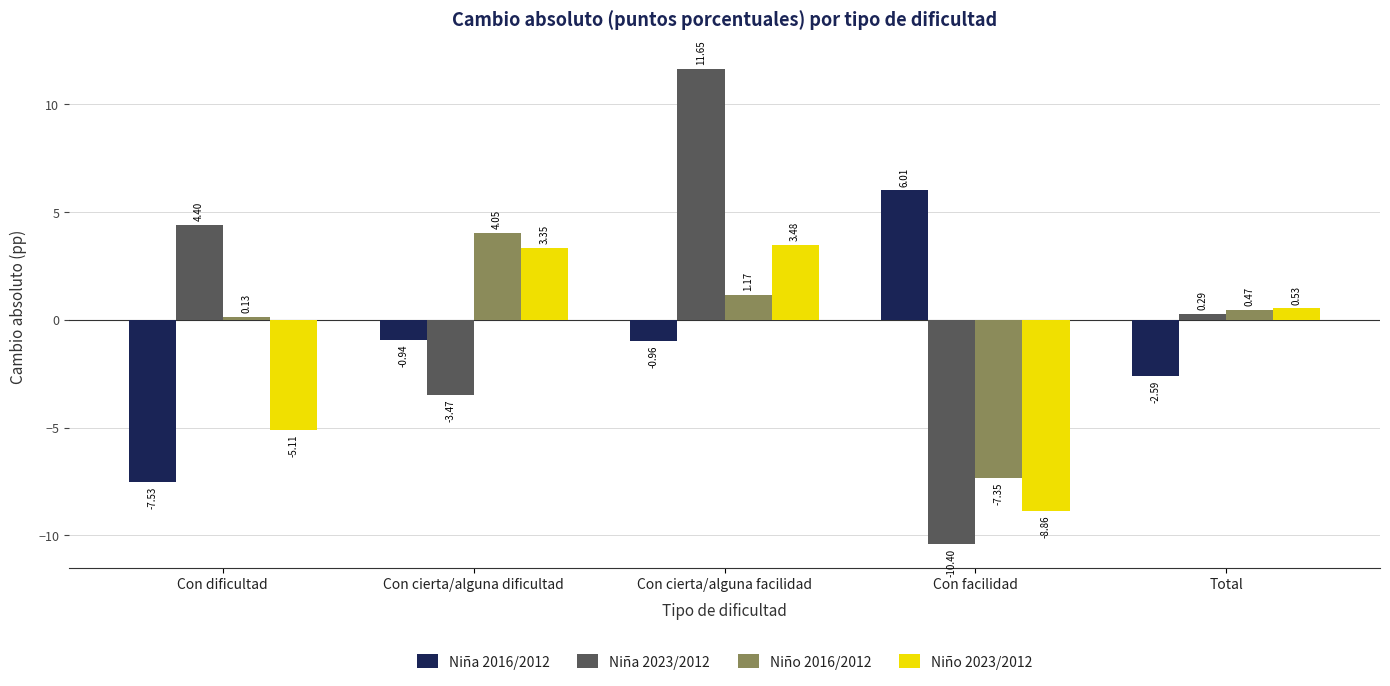

At which category is the sum across all series the highest?

Con cierta/alguna facilidad